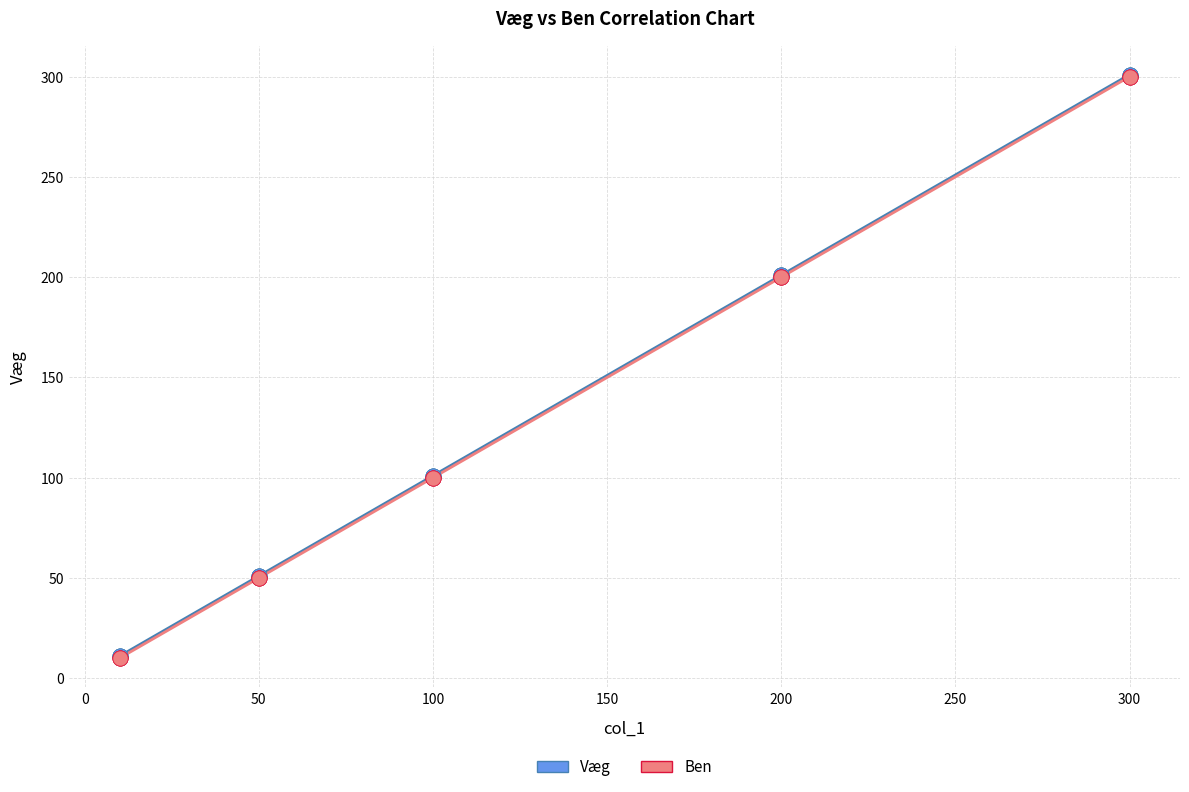

What are all the series names shown in the legend?

Væg, Ben